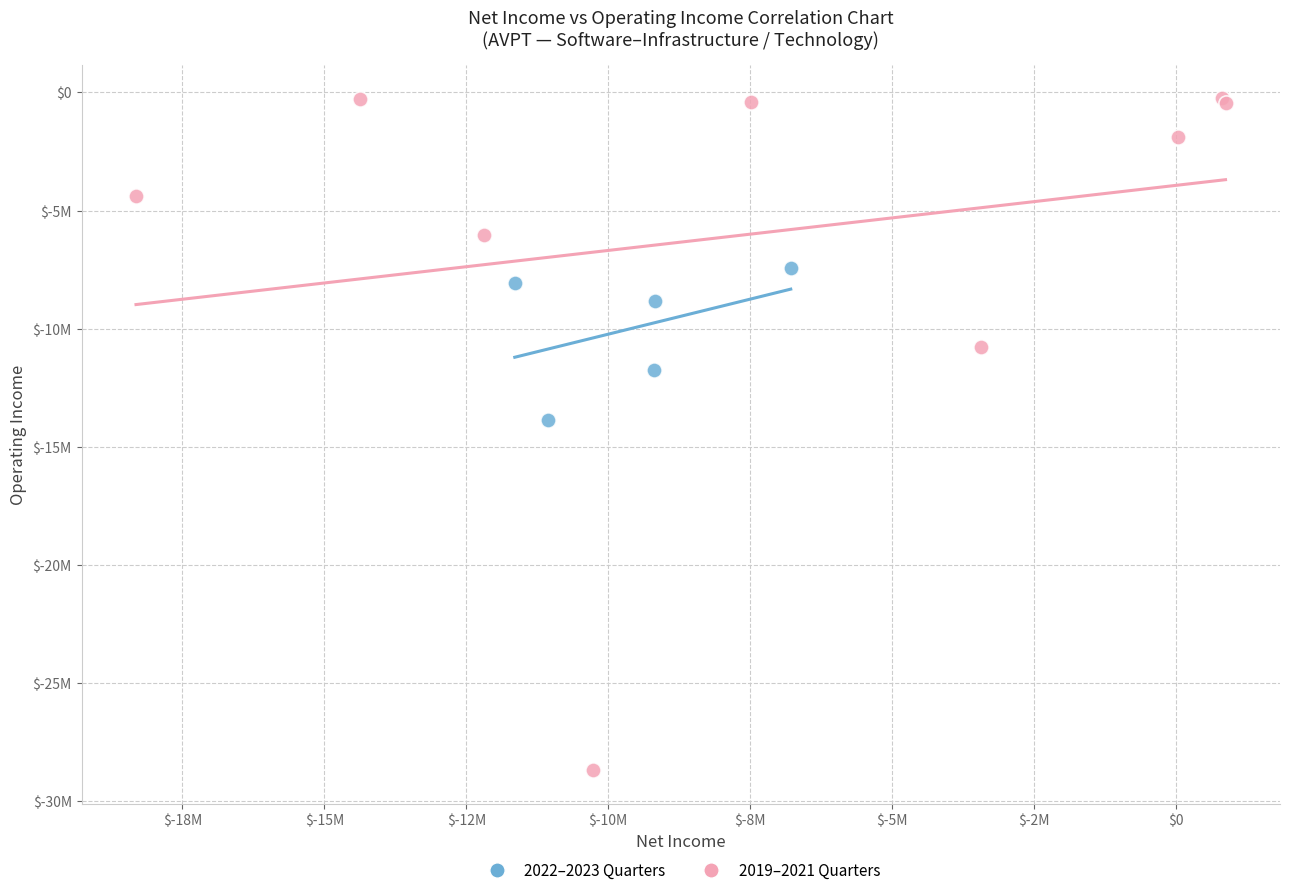

What are all the series names shown in the legend?

2022–2023 Quarters, 2019–2021 Quarters